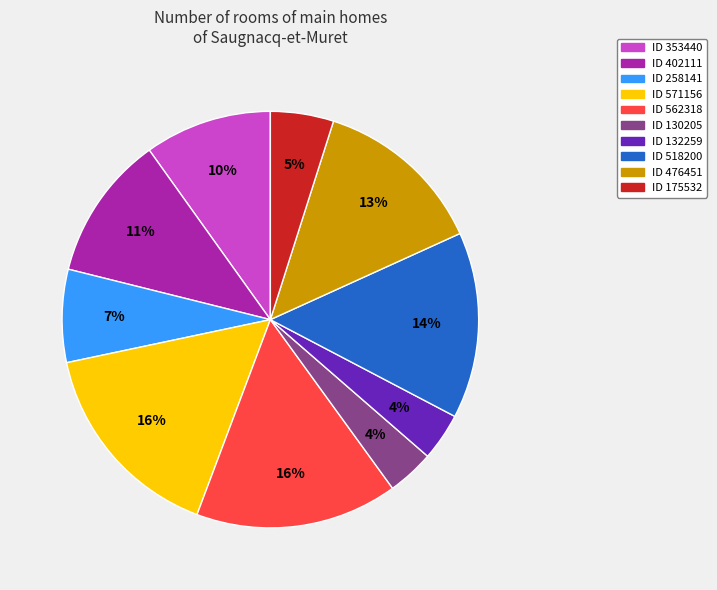

True or false: ID 132259 accounts for 4% of the total.

True